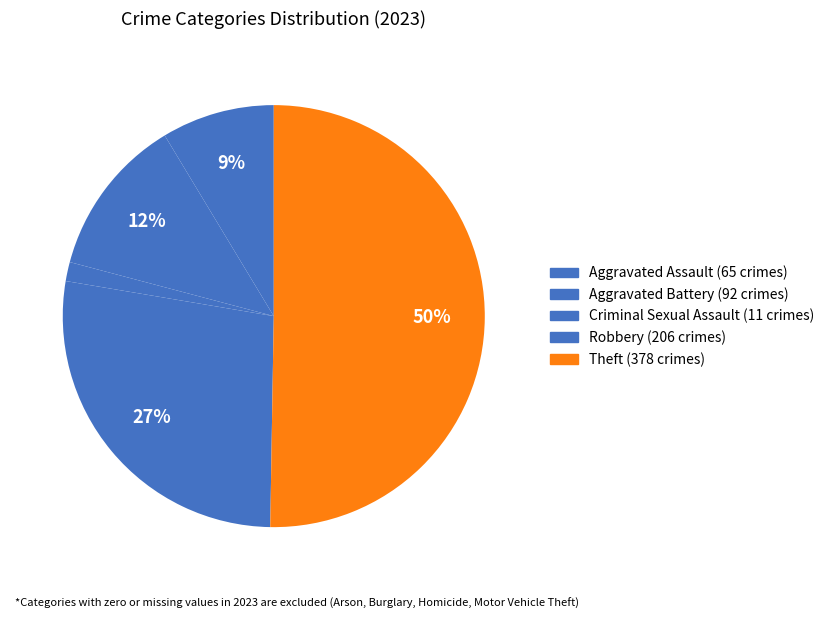

What is the smallest slice in the pie chart?

Criminal Sexual Assault